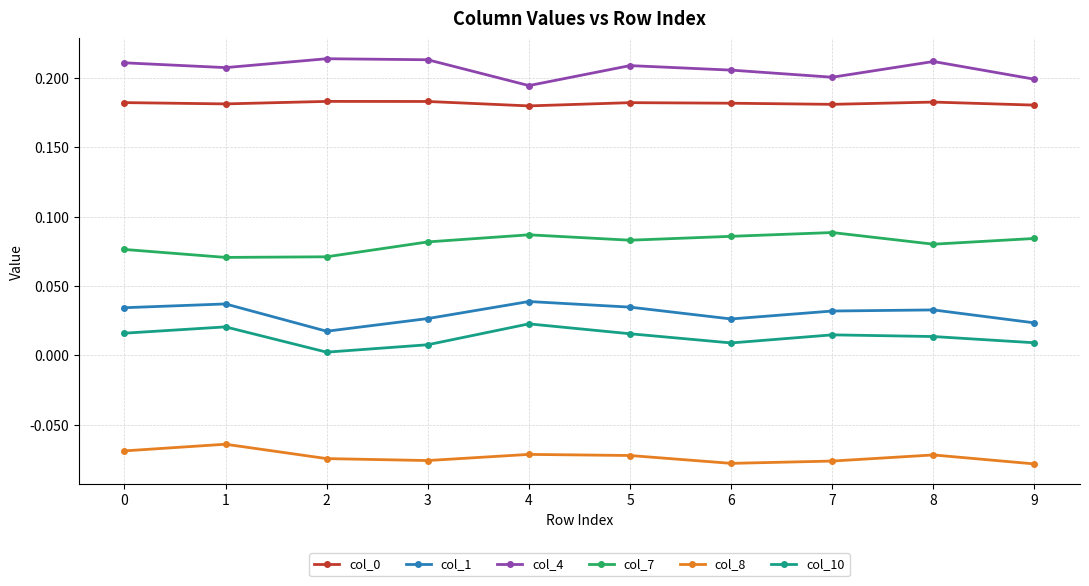

What is the spread (max minus min) of values at 0?

0.3